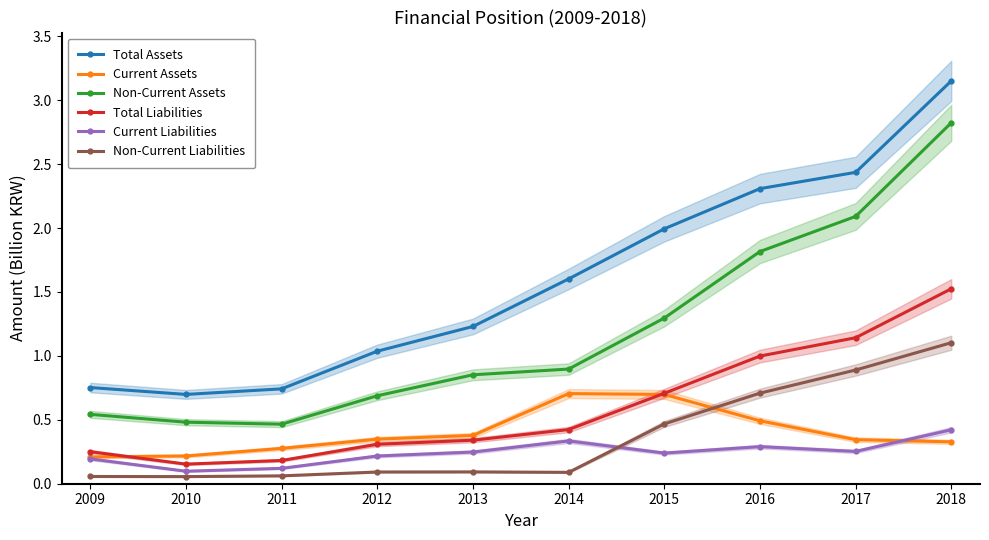

True or false: Non-Current Assets and Current Liabilities intersect in this chart.

False